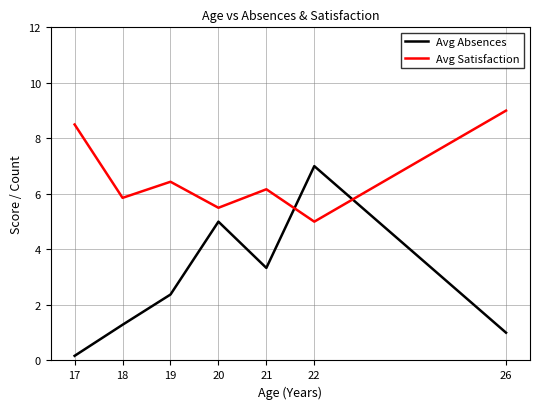

What is the average value of the Avg Absences series?

2.9